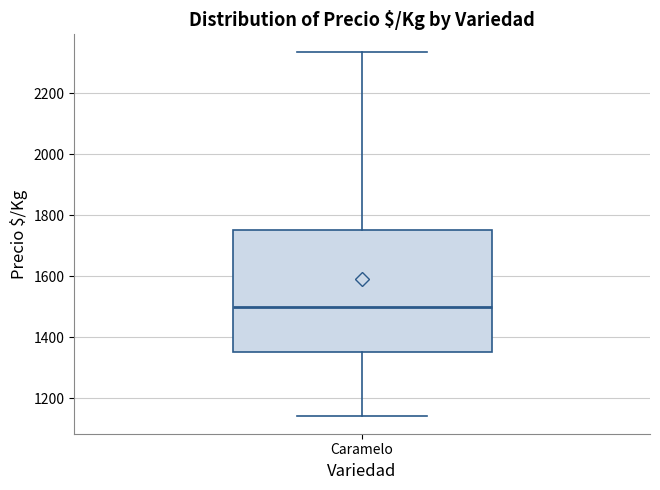

Where is the lower edge of the box for Caramelo on the y-axis? The values are not printed on the chart, so give them approximately, as read against the axis.

1360